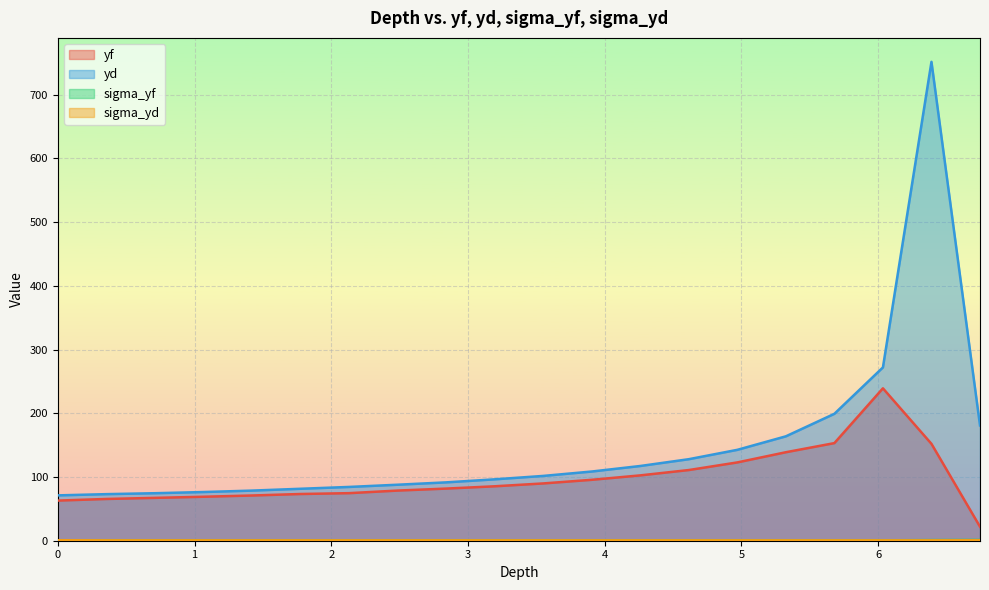

Is it true that sigma_yd equals 0.2 at 2.84?

False